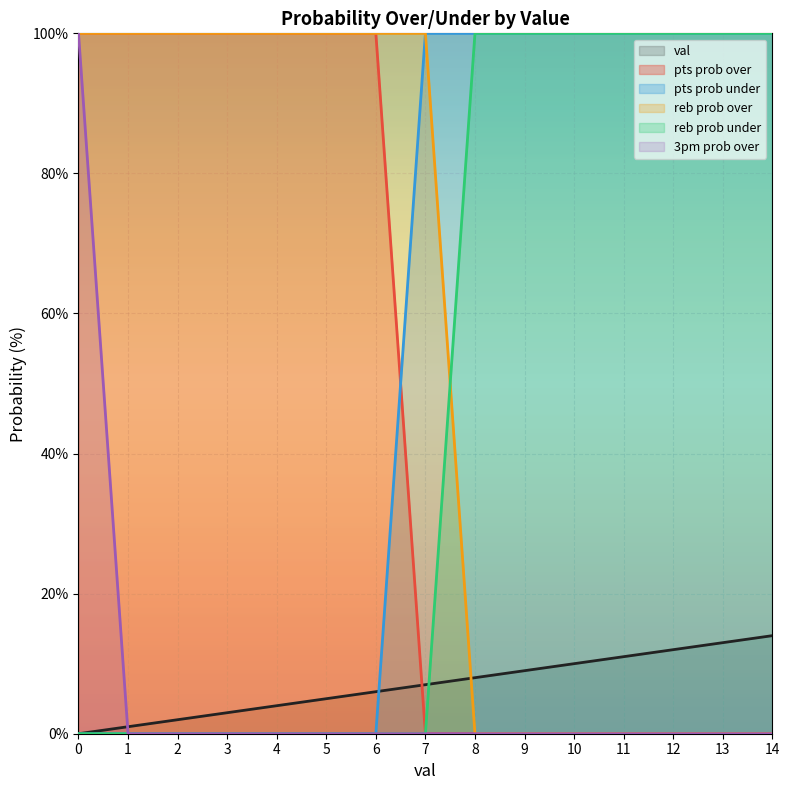

How many values in pts prob over are above zero?

7